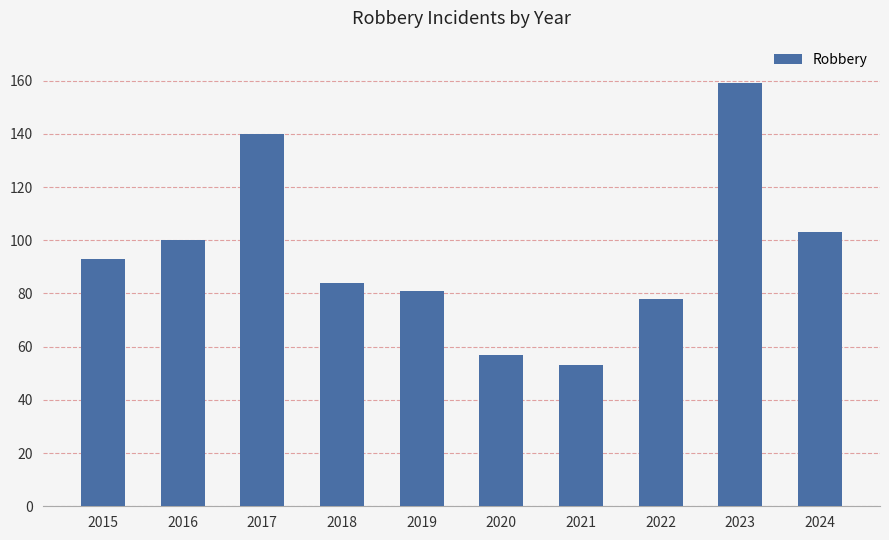

Are the bars horizontal?

No